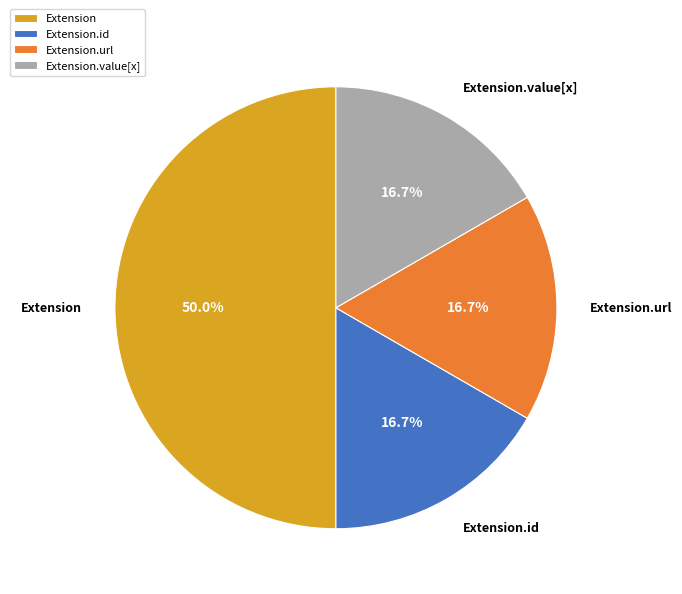

Between Extension.value[x] and Extension, which is larger?

Extension